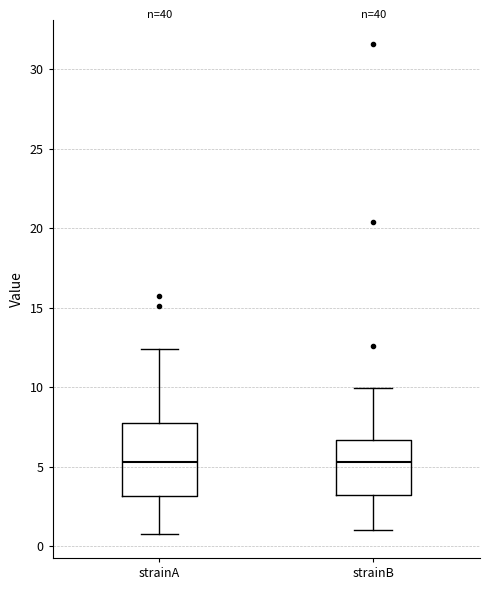

Which box is the tallest, from its lower edge to its upper edge?

strainA